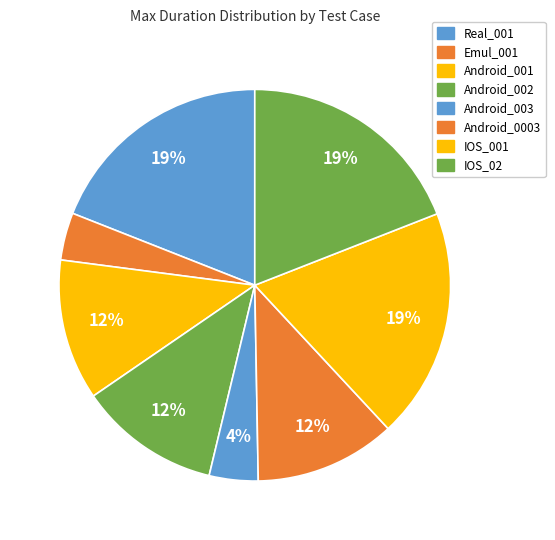

To the nearest percent, what is the combined percentage of Android_001 and Android_002?

23%